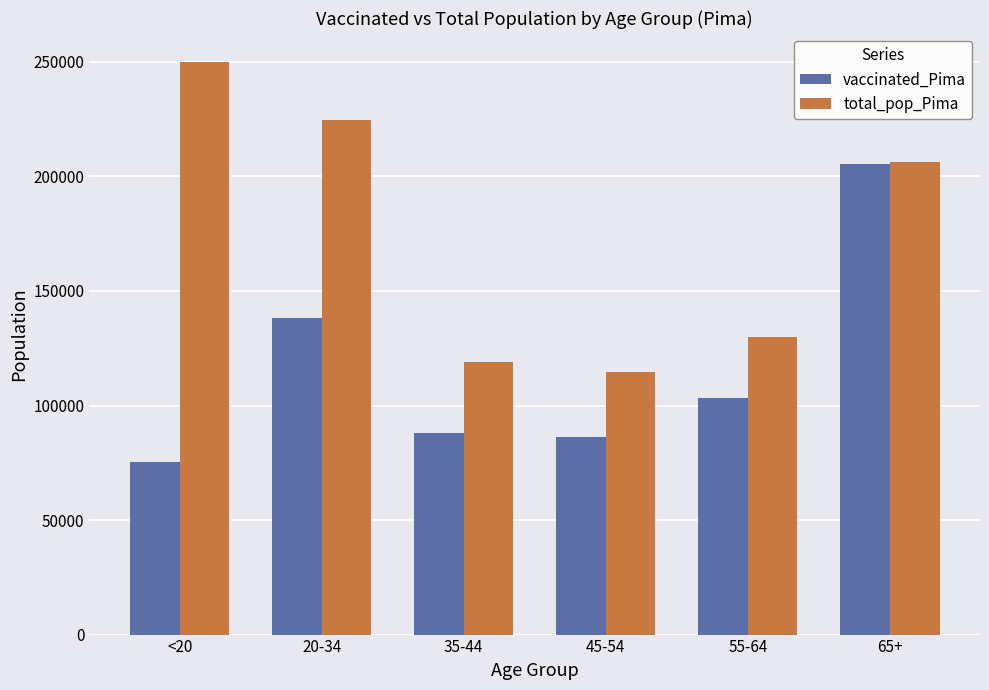

Is it true that vaccinated_Pima equals 87810 at 35-44?

True